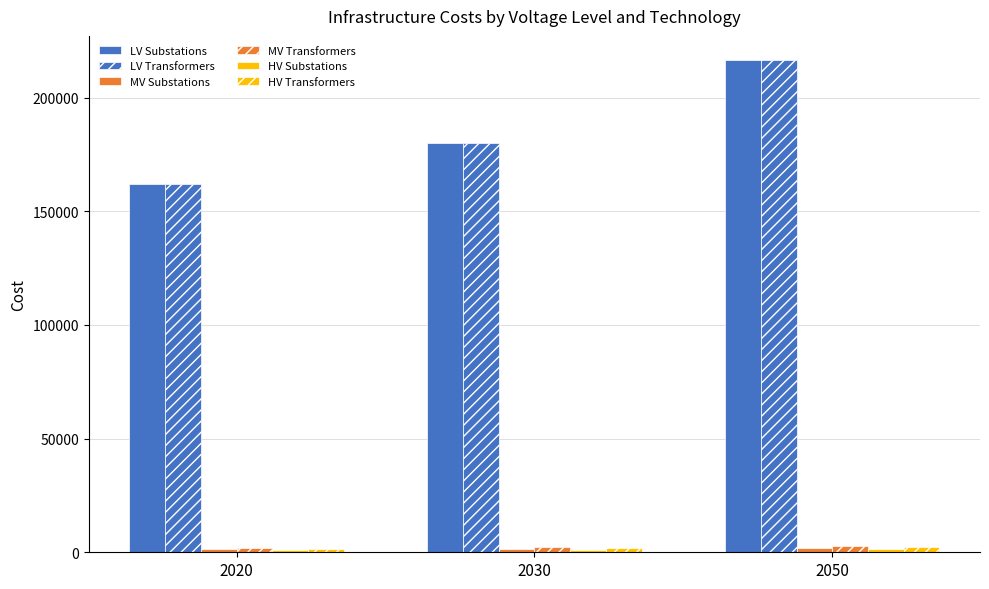

What is the difference between the highest and lowest values at 2050?

215038.8